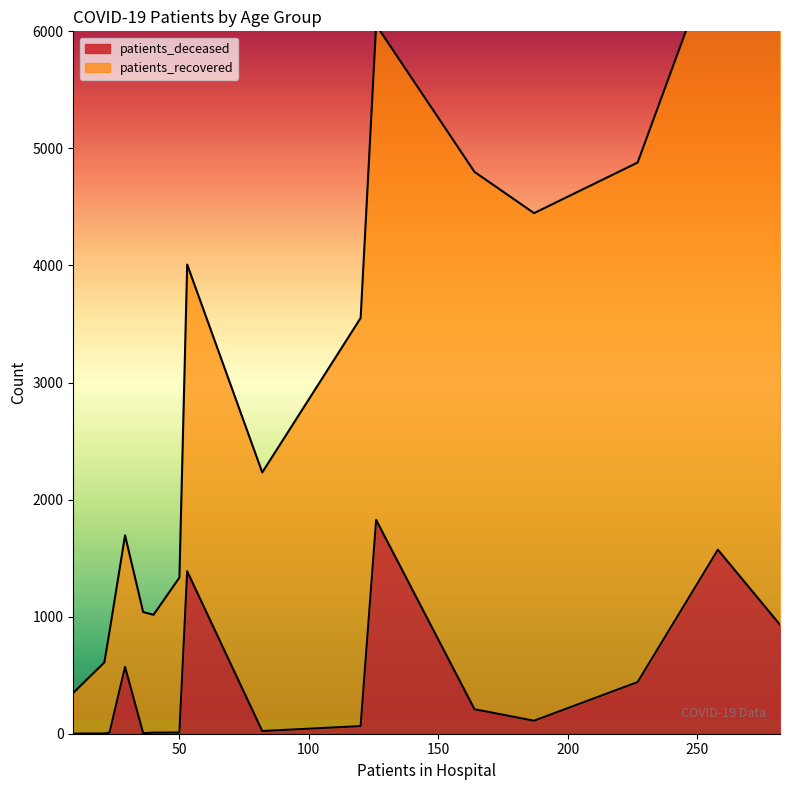

What is the value of the patients_recovered point at the 14th from the left?

4228